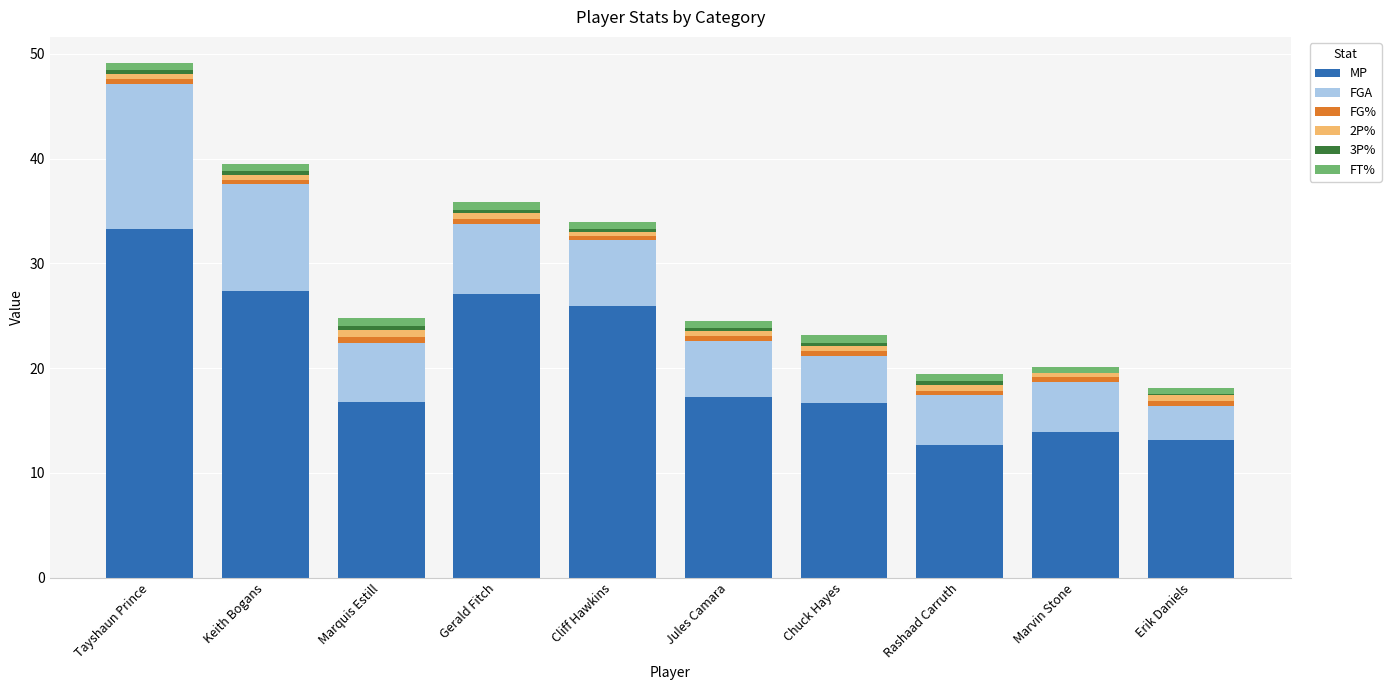

At which category is the sum across all series the highest?

Tayshaun Prince